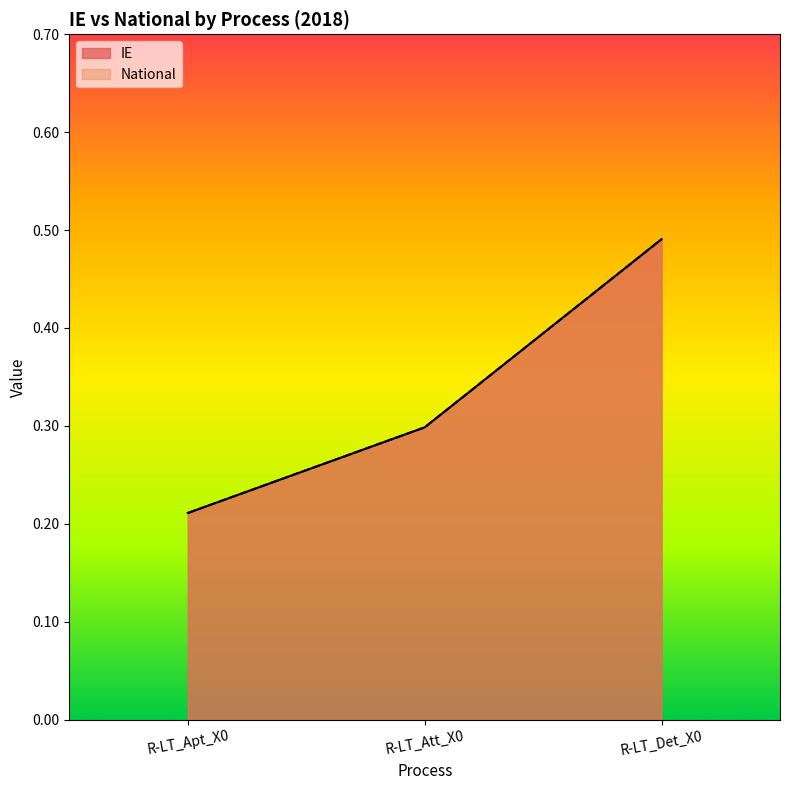

What is the difference between the National values at R-LT_Apt_X0 and R-LT_Det_X0?

0.3